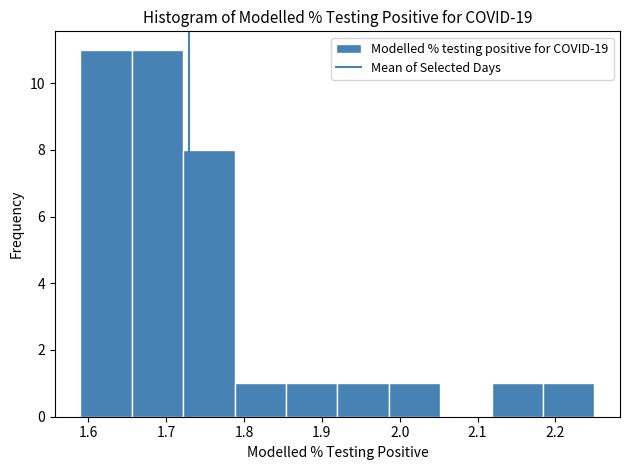

Reading left to right, transcribe this chart: for each bar, give the range it covers on the x-axis and its height. Neither the bar edges nor the heights are printed on the chart, so give them approximately, as read against the axes.

1.590 to 1.656: 11
1.656 to 1.722: 11
1.722 to 1.788: 8
1.788 to 1.854: 1
1.854 to 1.920: 1
1.920 to 1.986: 1
1.986 to 2.052: 1
2.052 to 2.118: 0
2.118 to 2.184: 1
2.184 to 2.250: 1